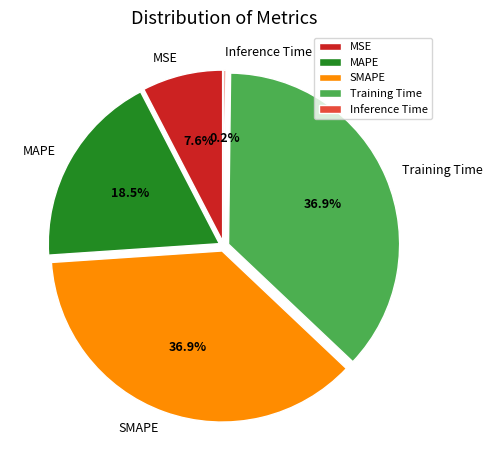

What percentage is the MAPE slice, to the nearest percent?

18%